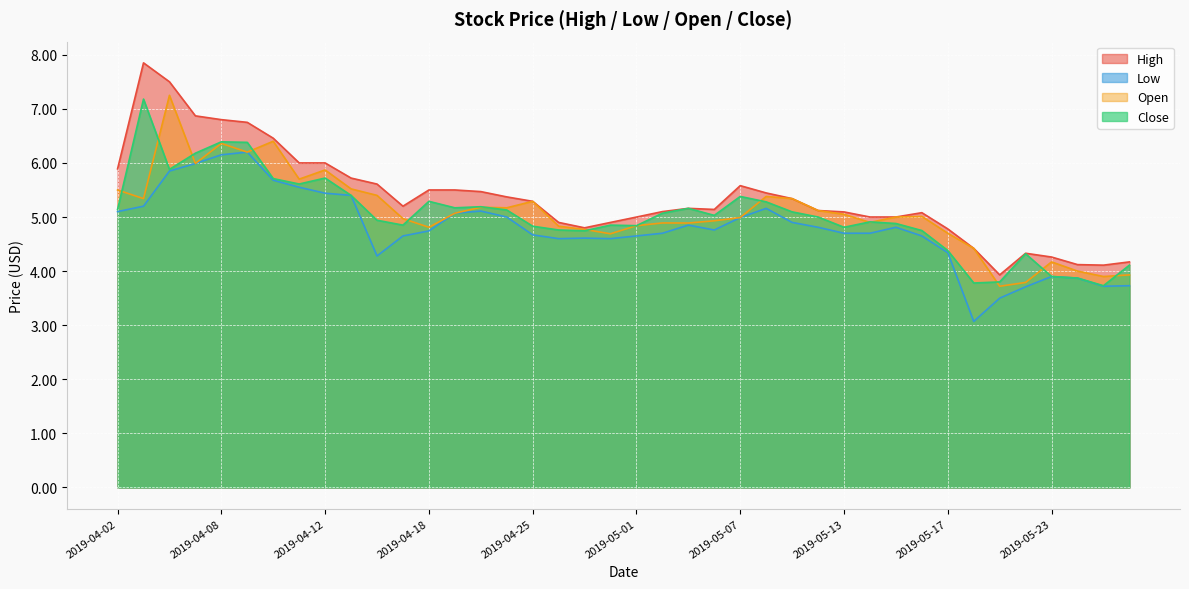

Rank the series by their maximum value, from highest to lowest.

High, Open, Close, Low